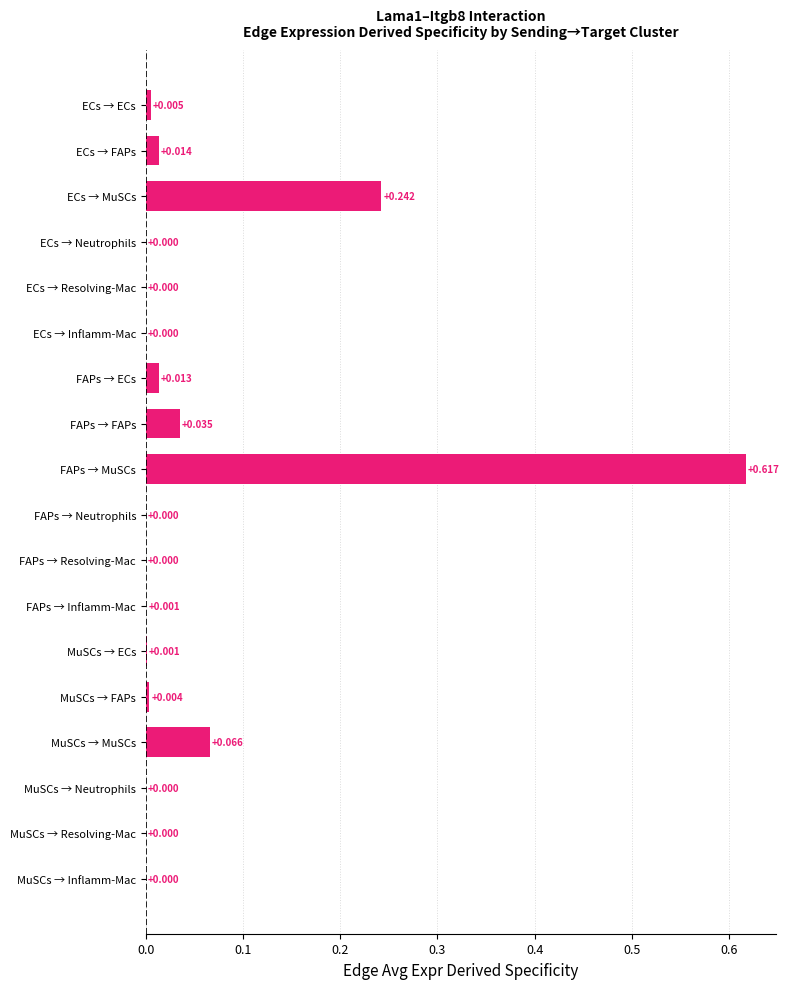

Which label corresponds to the largest value in the chart?

FAPs → MuSCs